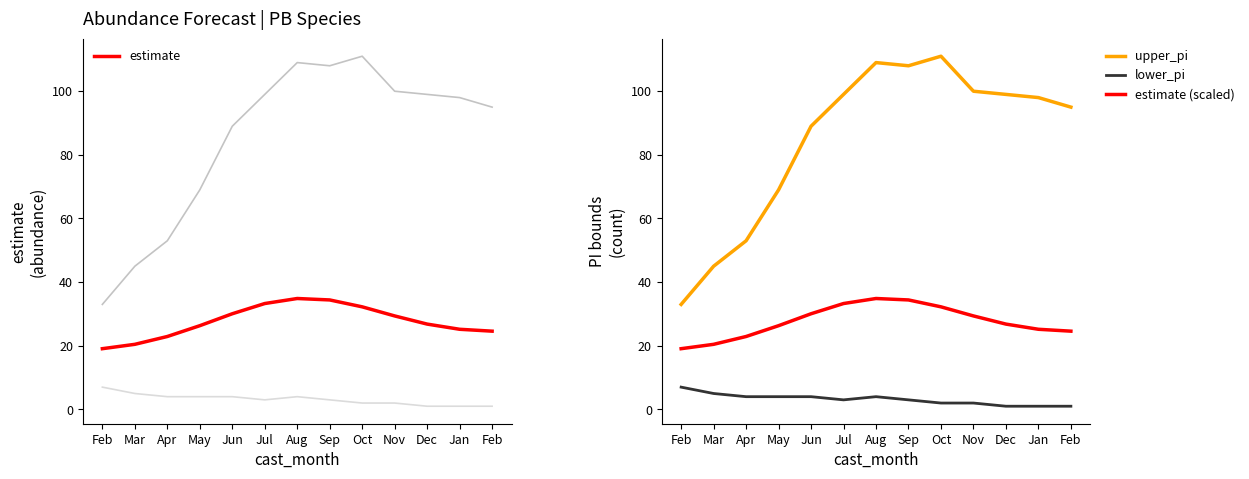

Between Jun and Apr, which is larger?

Jun